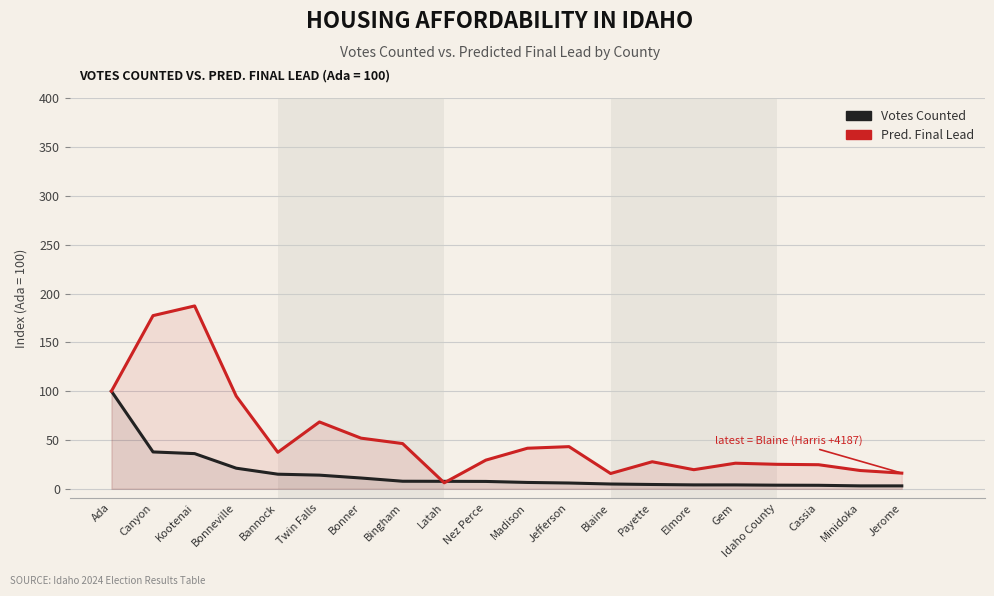

Is the value of Pred. Final Lead at Madison greater than the value of Votes Counted at Nez Perce?

Yes